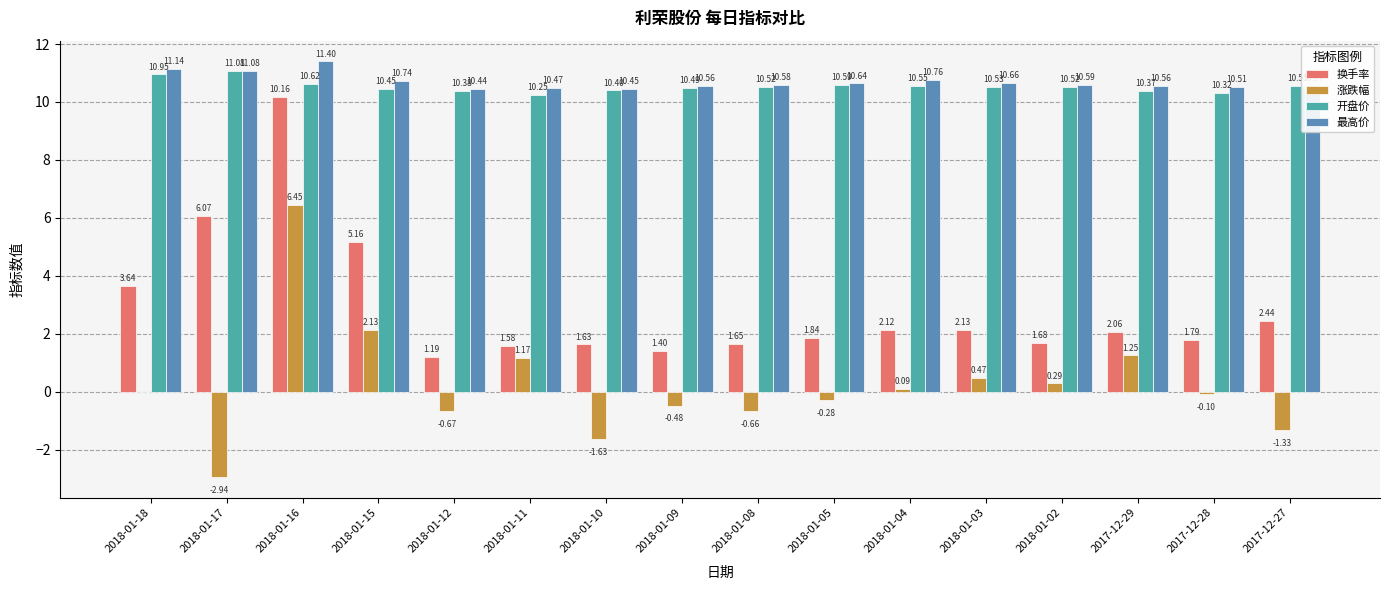

Reading right to left, list all the values displayed in this chart.

换手率: 2.4	1.8	2.1	1.7	2.1	2.1	1.8	1.7	1.4	1.6	1.6	1.2	5.2	10.2	6.1	3.6
涨跌幅: -1.3	-0.1	1.3	0.3	0.5	0.1	-0.3	-0.7	-0.5	-1.6	1.2	-0.7	2.1	6.4	-2.9	0.0
开盘价: 10.6	10.3	10.4	10.5	10.5	10.6	10.6	10.5	10.5	10.4	10.2	10.4	10.4	10.6	11.1	10.9
最高价: 10.6	10.5	10.6	10.6	10.7	10.8	10.6	10.6	10.6	10.4	10.5	10.4	10.7	11.4	11.1	11.1